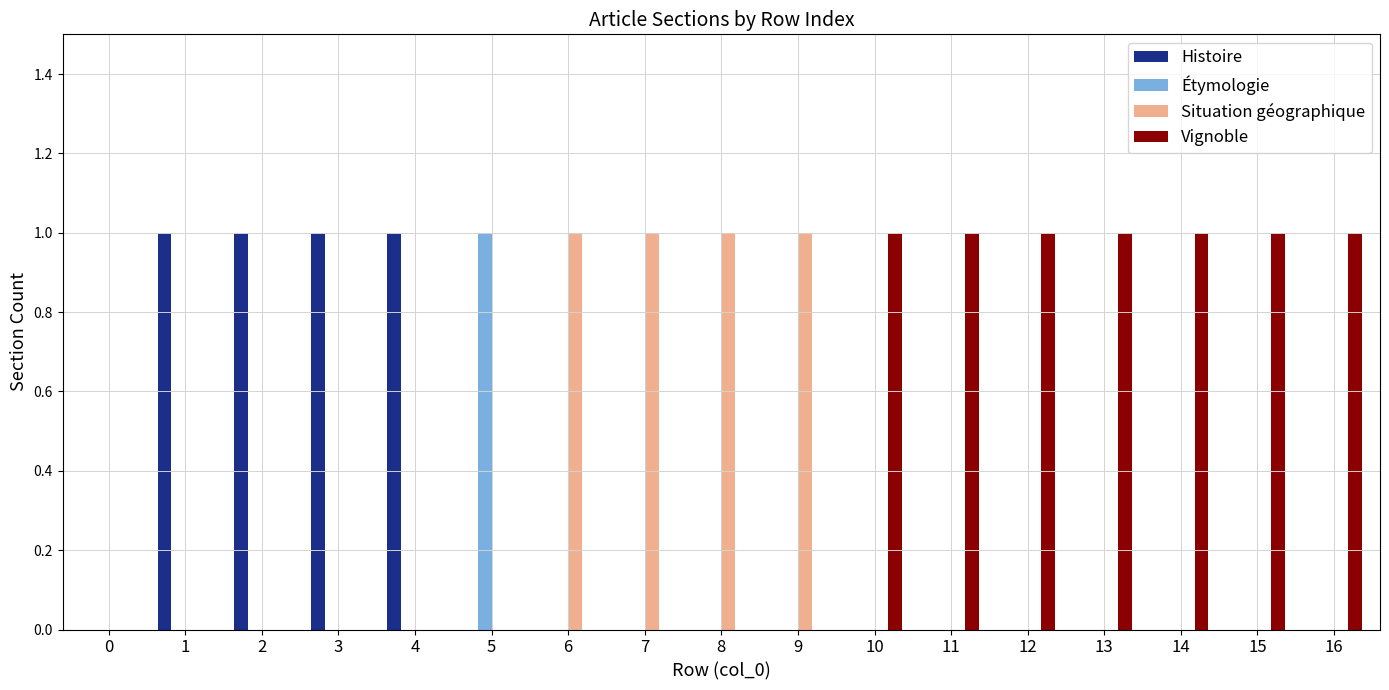

Reading right to left, extract all data points from this chart.

Histoire: 16=0	15=0	14=0	13=0	12=0	11=0	10=0	9=0	8=0	7=0	6=0	5=0	4=1	3=1	2=1	1=1	0=0
Étymologie: 16=0	15=0	14=0	13=0	12=0	11=0	10=0	9=0	8=0	7=0	6=0	5=1	4=0	3=0	2=0	1=0	0=0
Situation géographique: 16=0	15=0	14=0	13=0	12=0	11=0	10=0	9=1	8=1	7=1	6=1	5=0	4=0	3=0	2=0	1=0	0=0
Vignoble: 16=1	15=1	14=1	13=1	12=1	11=1	10=1	9=0	8=0	7=0	6=0	5=0	4=0	3=0	2=0	1=0	0=0